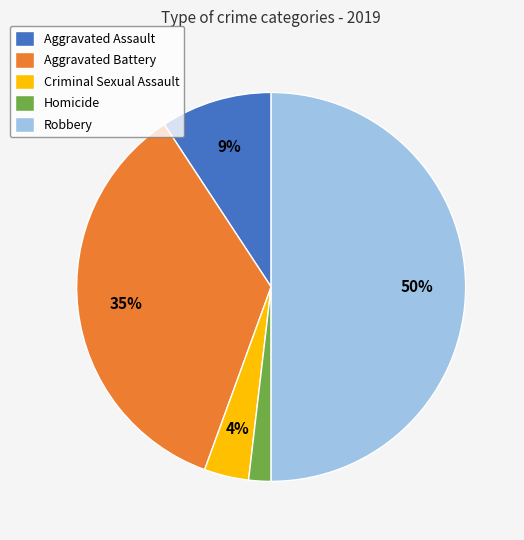

To the nearest percent, what is the combined percentage of Robbery and Aggravated Battery?

85%